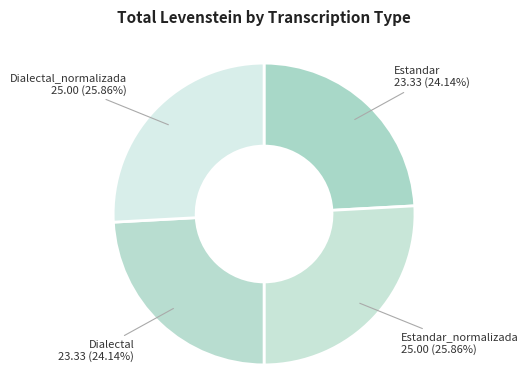

Does any single category account for the majority?

No